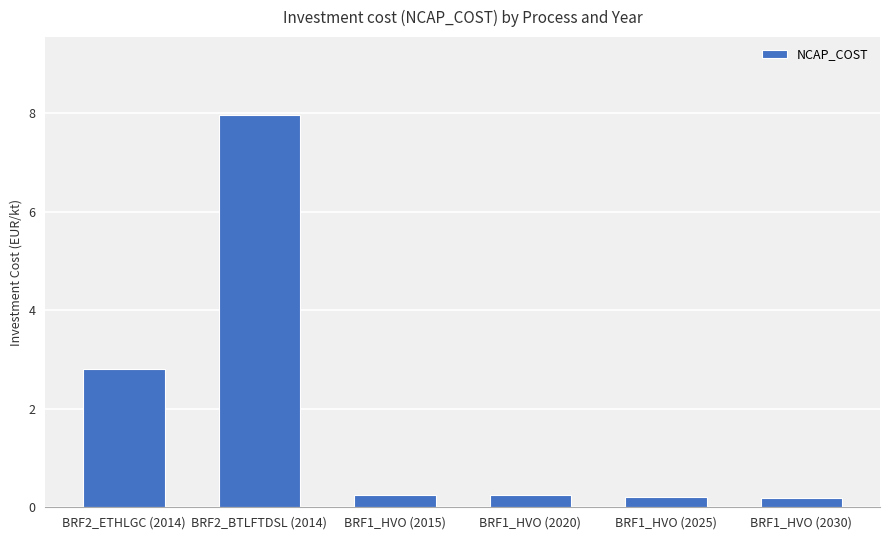

What is the ratio of the value at BRF2_BTLFTDSL (2014) to the value at BRF2_ETHLGC (2014)?

2.8